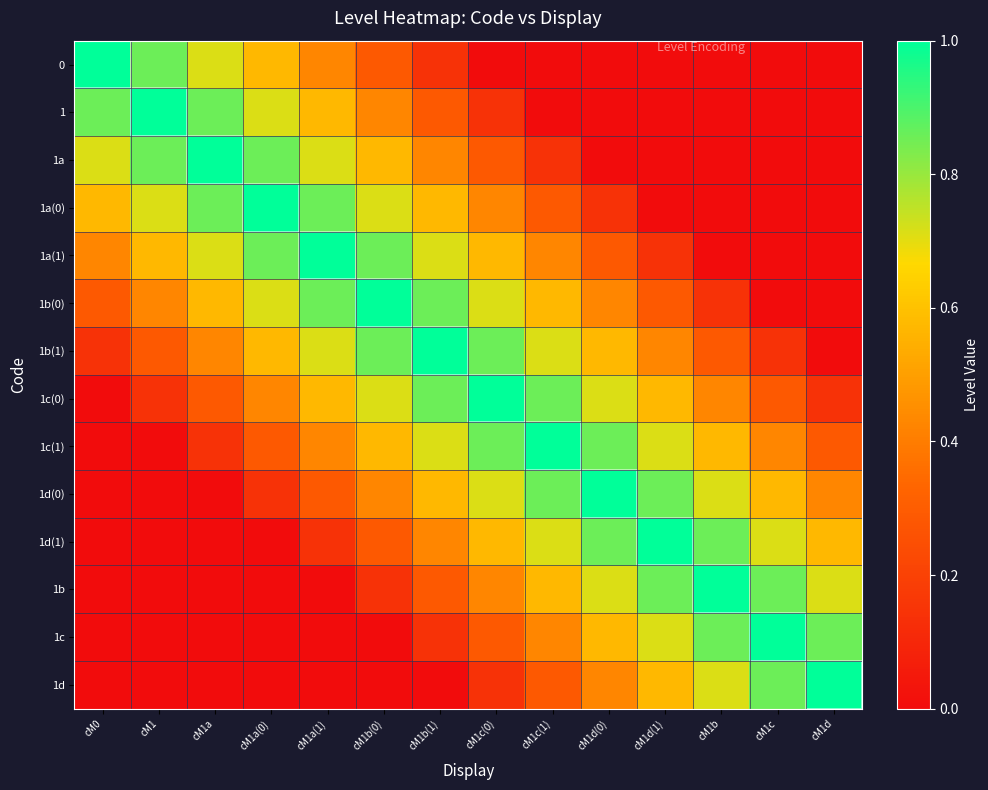

Reading left to right, what are all the values shown in this chart?

0: cM0=1.0	cM1=0.9	cM1a=0.7	cM1a(0)=0.6	cM1a(1)=0.4	cM1b(0)=0.3	cM1b(1)=0.1	cM1c(0)=0.0	cM1c(1)=0.0	cM1d(0)=0.0	cM1d(1)=0.0	cM1b=0.0	cM1c=0.0	cM1d=0.0
1: cM0=0.9	cM1=1.0	cM1a=0.9	cM1a(0)=0.7	cM1a(1)=0.6	cM1b(0)=0.4	cM1b(1)=0.3	cM1c(0)=0.1	cM1c(1)=0.0	cM1d(0)=0.0	cM1d(1)=0.0	cM1b=0.0	cM1c=0.0	cM1d=0.0
1a: cM0=0.7	cM1=0.9	cM1a=1.0	cM1a(0)=0.9	cM1a(1)=0.7	cM1b(0)=0.6	cM1b(1)=0.4	cM1c(0)=0.3	cM1c(1)=0.1	cM1d(0)=0.0	cM1d(1)=0.0	cM1b=0.0	cM1c=0.0	cM1d=0.0
1a(0): cM0=0.6	cM1=0.7	cM1a=0.9	cM1a(0)=1.0	cM1a(1)=0.9	cM1b(0)=0.7	cM1b(1)=0.6	cM1c(0)=0.4	cM1c(1)=0.3	cM1d(0)=0.1	cM1d(1)=0.0	cM1b=0.0	cM1c=0.0	cM1d=0.0
1a(1): cM0=0.4	cM1=0.6	cM1a=0.7	cM1a(0)=0.9	cM1a(1)=1.0	cM1b(0)=0.9	cM1b(1)=0.7	cM1c(0)=0.6	cM1c(1)=0.4	cM1d(0)=0.3	cM1d(1)=0.1	cM1b=0.0	cM1c=0.0	cM1d=0.0
1b(0): cM0=0.3	cM1=0.4	cM1a=0.6	cM1a(0)=0.7	cM1a(1)=0.9	cM1b(0)=1.0	cM1b(1)=0.9	cM1c(0)=0.7	cM1c(1)=0.6	cM1d(0)=0.4	cM1d(1)=0.3	cM1b=0.1	cM1c=0.0	cM1d=0.0
1b(1): cM0=0.1	cM1=0.3	cM1a=0.4	cM1a(0)=0.6	cM1a(1)=0.7	cM1b(0)=0.9	cM1b(1)=1.0	cM1c(0)=0.9	cM1c(1)=0.7	cM1d(0)=0.6	cM1d(1)=0.4	cM1b=0.3	cM1c=0.1	cM1d=0.0
1c(0): cM0=0.0	cM1=0.1	cM1a=0.3	cM1a(0)=0.4	cM1a(1)=0.6	cM1b(0)=0.7	cM1b(1)=0.9	cM1c(0)=1.0	cM1c(1)=0.9	cM1d(0)=0.7	cM1d(1)=0.6	cM1b=0.4	cM1c=0.3	cM1d=0.1
1c(1): cM0=0.0	cM1=0.0	cM1a=0.1	cM1a(0)=0.3	cM1a(1)=0.4	cM1b(0)=0.6	cM1b(1)=0.7	cM1c(0)=0.9	cM1c(1)=1.0	cM1d(0)=0.9	cM1d(1)=0.7	cM1b=0.6	cM1c=0.4	cM1d=0.3
1d(0): cM0=0.0	cM1=0.0	cM1a=0.0	cM1a(0)=0.1	cM1a(1)=0.3	cM1b(0)=0.4	cM1b(1)=0.6	cM1c(0)=0.7	cM1c(1)=0.9	cM1d(0)=1.0	cM1d(1)=0.9	cM1b=0.7	cM1c=0.6	cM1d=0.4
1d(1): cM0=0.0	cM1=0.0	cM1a=0.0	cM1a(0)=0.0	cM1a(1)=0.1	cM1b(0)=0.3	cM1b(1)=0.4	cM1c(0)=0.6	cM1c(1)=0.7	cM1d(0)=0.9	cM1d(1)=1.0	cM1b=0.9	cM1c=0.7	cM1d=0.6
1b: cM0=0.0	cM1=0.0	cM1a=0.0	cM1a(0)=0.0	cM1a(1)=0.0	cM1b(0)=0.1	cM1b(1)=0.3	cM1c(0)=0.4	cM1c(1)=0.6	cM1d(0)=0.7	cM1d(1)=0.9	cM1b=1.0	cM1c=0.9	cM1d=0.7
1c: cM0=0.0	cM1=0.0	cM1a=0.0	cM1a(0)=0.0	cM1a(1)=0.0	cM1b(0)=0.0	cM1b(1)=0.1	cM1c(0)=0.3	cM1c(1)=0.4	cM1d(0)=0.6	cM1d(1)=0.7	cM1b=0.9	cM1c=1.0	cM1d=0.9
1d: cM0=0.0	cM1=0.0	cM1a=0.0	cM1a(0)=0.0	cM1a(1)=0.0	cM1b(0)=0.0	cM1b(1)=0.0	cM1c(0)=0.1	cM1c(1)=0.3	cM1d(0)=0.4	cM1d(1)=0.6	cM1b=0.7	cM1c=0.9	cM1d=1.0